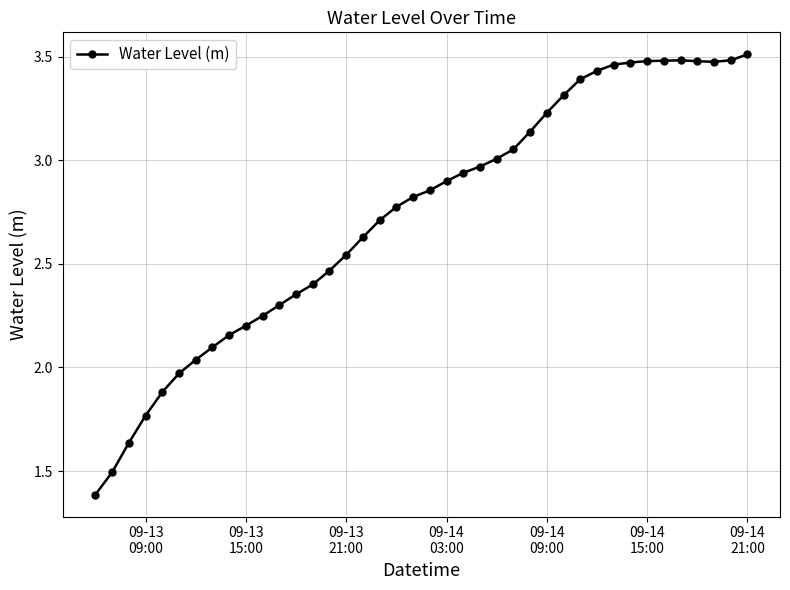

What is the difference between the maximum and minimum values?

2.1